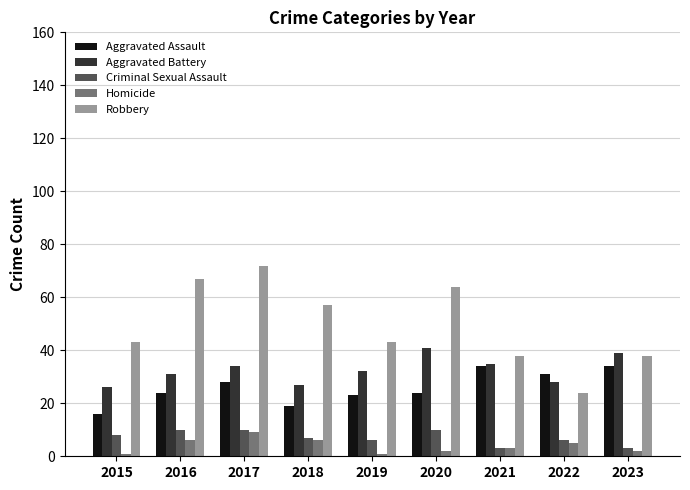

At which label does Aggravated Assault reach its minimum?

2015